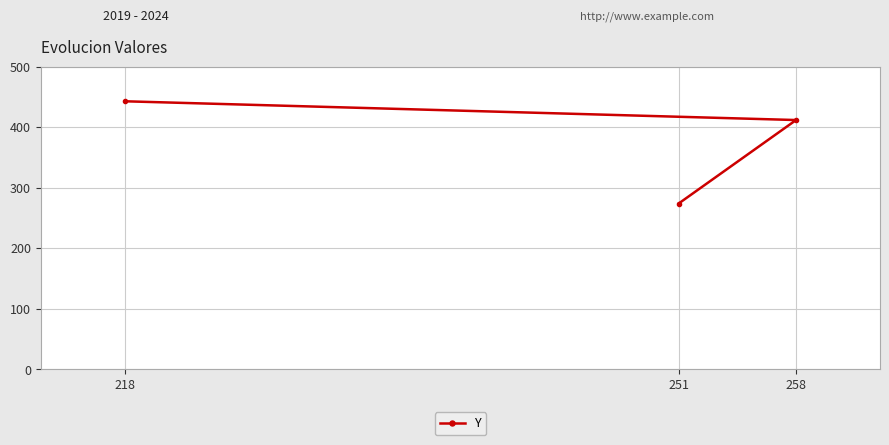

How many lines are shown in the chart?

1